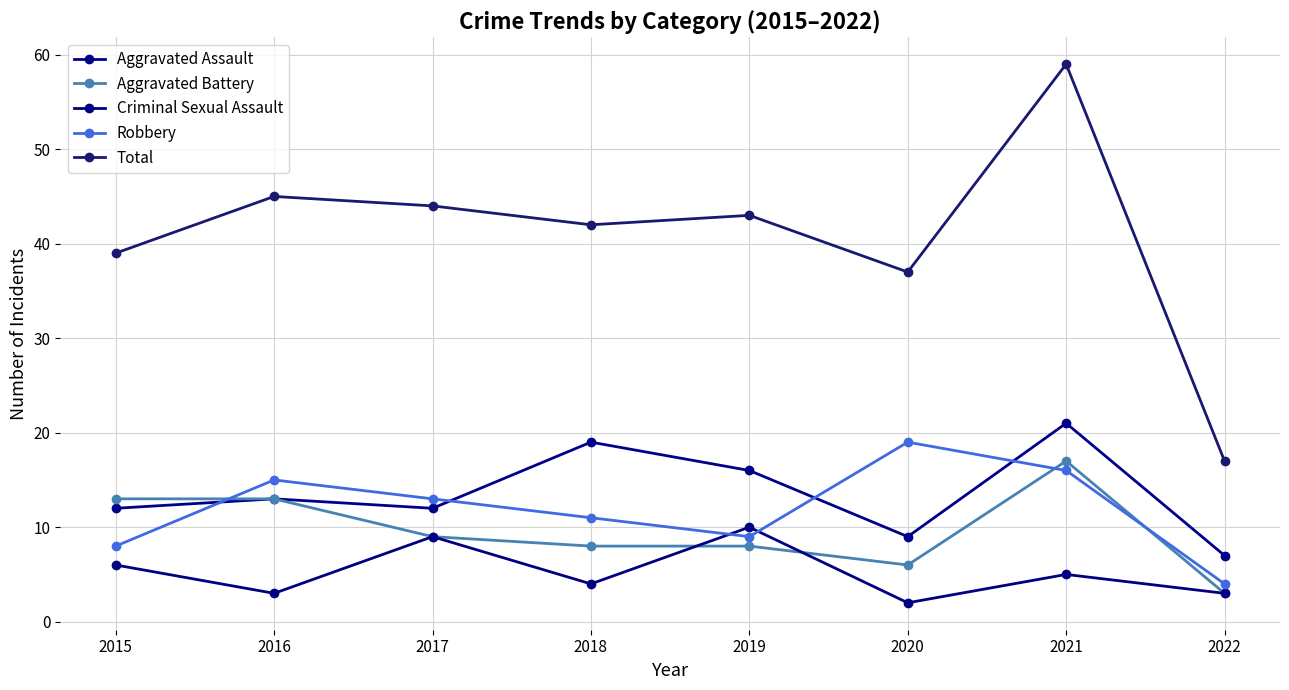

What is the smallest value displayed?

2